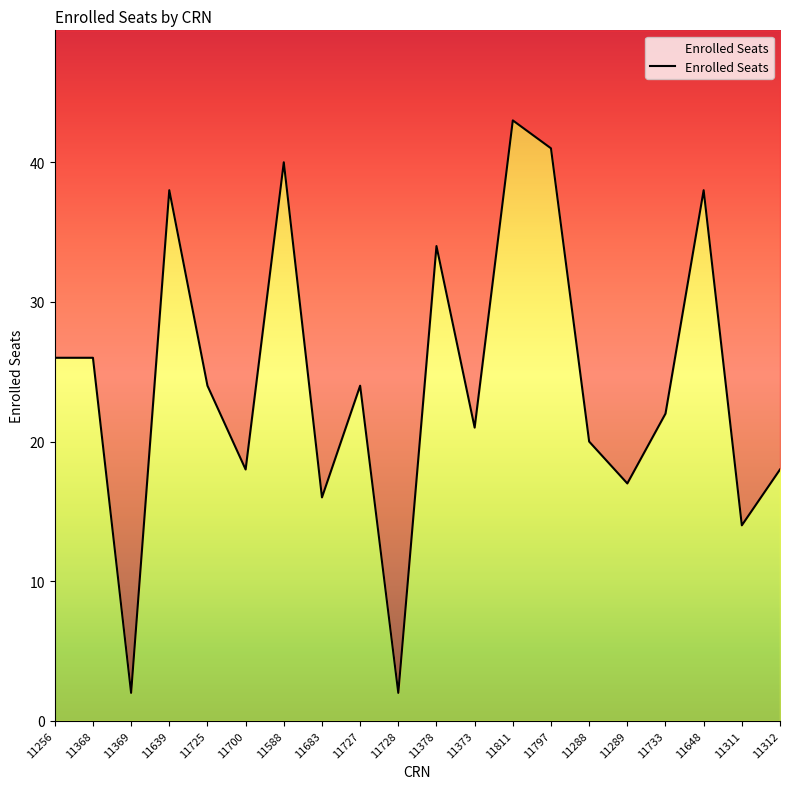

How many values are below 24?

10